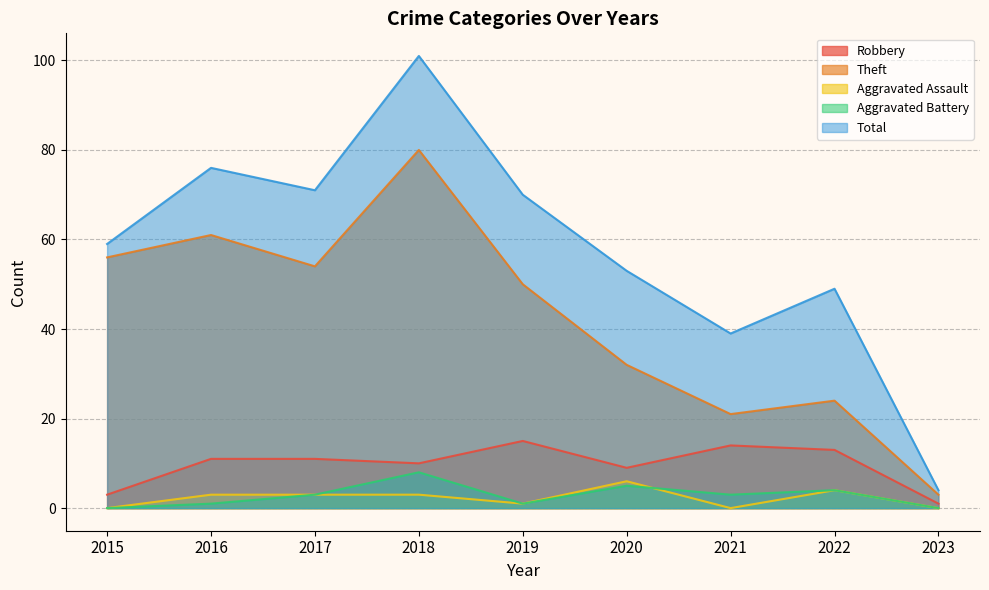

Reading right to left, list all the values displayed in this chart.

Robbery: 2023=1	2022=13	2021=14	2020=9	2019=15	2018=10	2017=11	2016=11	2015=3
Theft: 2023=3	2022=24	2021=21	2020=32	2019=50	2018=80	2017=54	2016=61	2015=56
Aggravated Assault: 2023=0	2022=4	2021=0	2020=6	2019=1	2018=3	2017=3	2016=3	2015=0
Aggravated Battery: 2023=0	2022=4	2021=3	2020=5	2019=1	2018=8	2017=3	2016=1	2015=0
Total: 2023=4	2022=49	2021=39	2020=53	2019=70	2018=101	2017=71	2016=76	2015=59